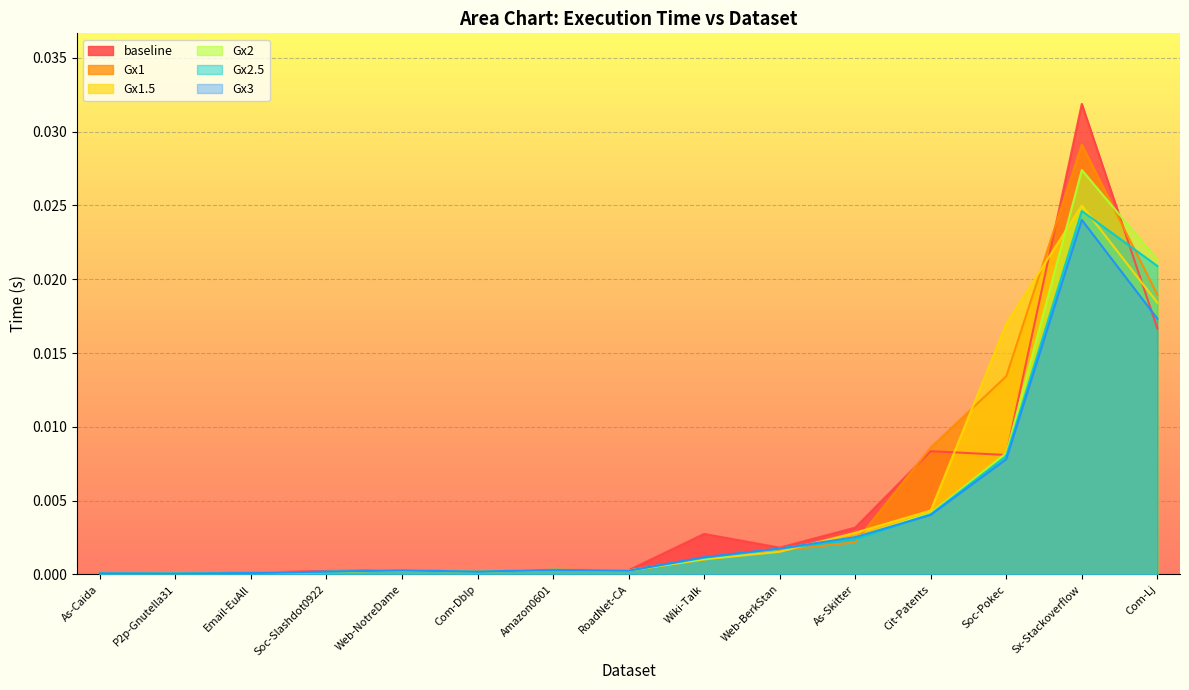

The value of Gx1 at As-Caida is 0.0. True or false?

True